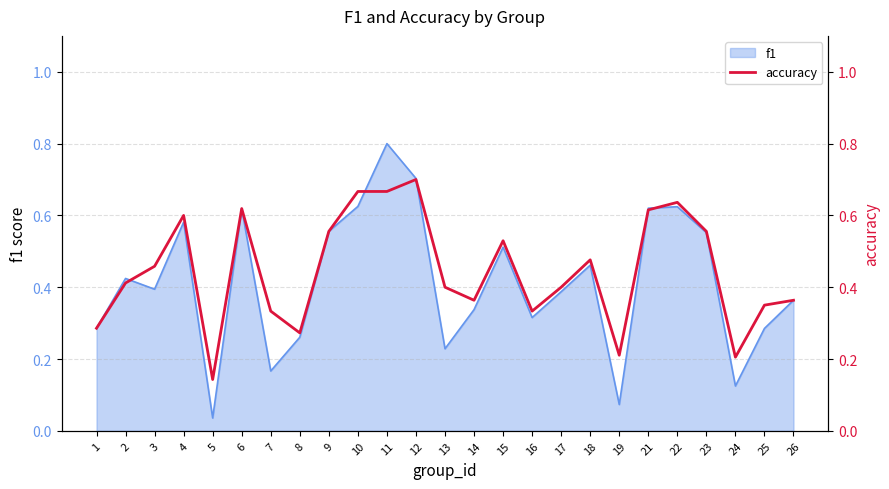

Reading left to right, what are all the values shown in this chart?

0.3	0.4	0.5	0.6	0.1	0.6	0.3	0.3	0.6	0.7	0.7	0.7	0.4	0.4	0.5	0.3	0.4	0.5	0.2	0.6	0.6	0.6	0.2	0.3	0.4